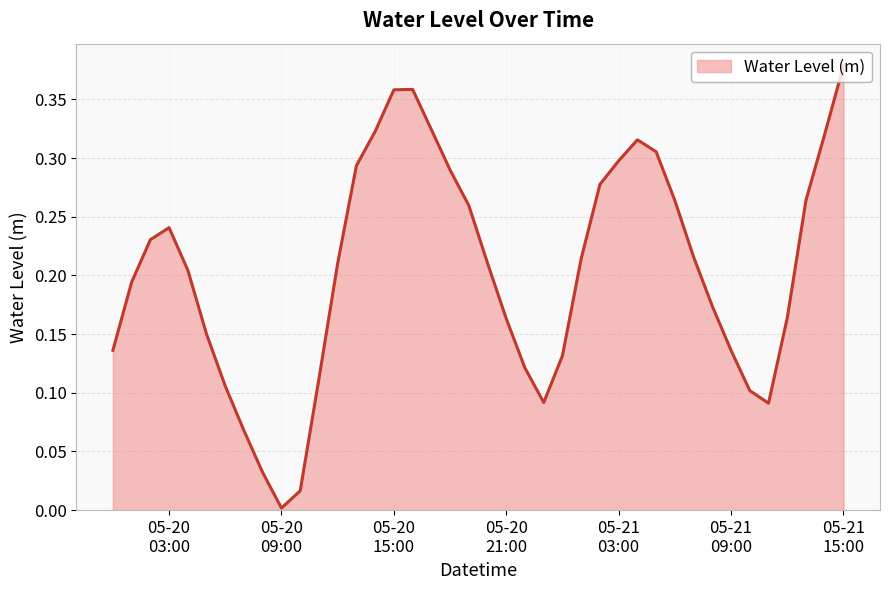

What is the label of the 10th point from the right?

2025-05-21 06:00:00